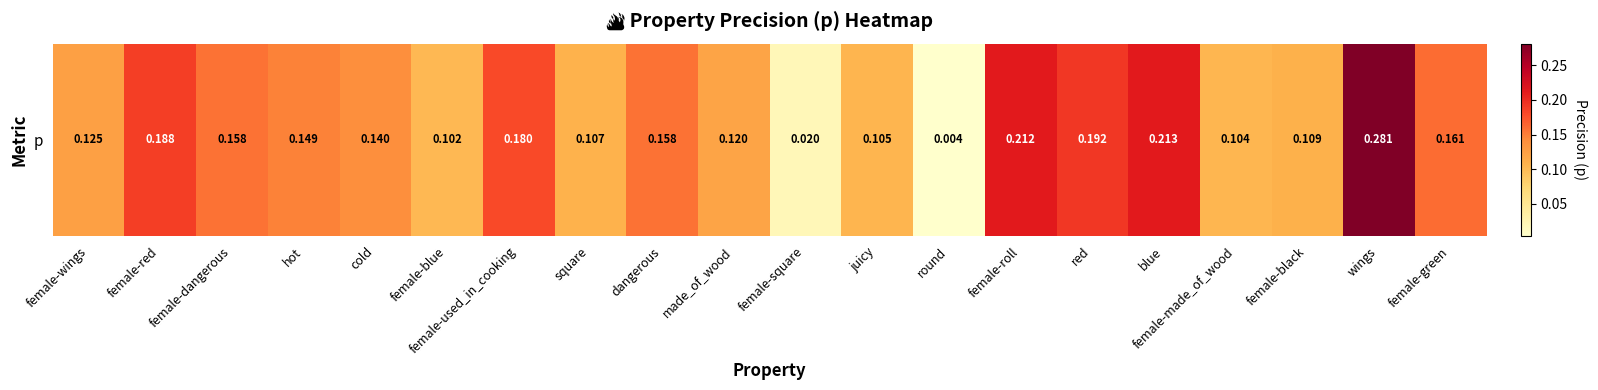

Rank the categories by value from highest to lowest.

wings, blue, female-roll, red, female-red, female-used_in_cooking, female-green, female-dangerous, dangerous, hot, cold, female-wings, made_of_wood, female-black, square, juicy, female-made_of_wood, female-blue, female-square, round